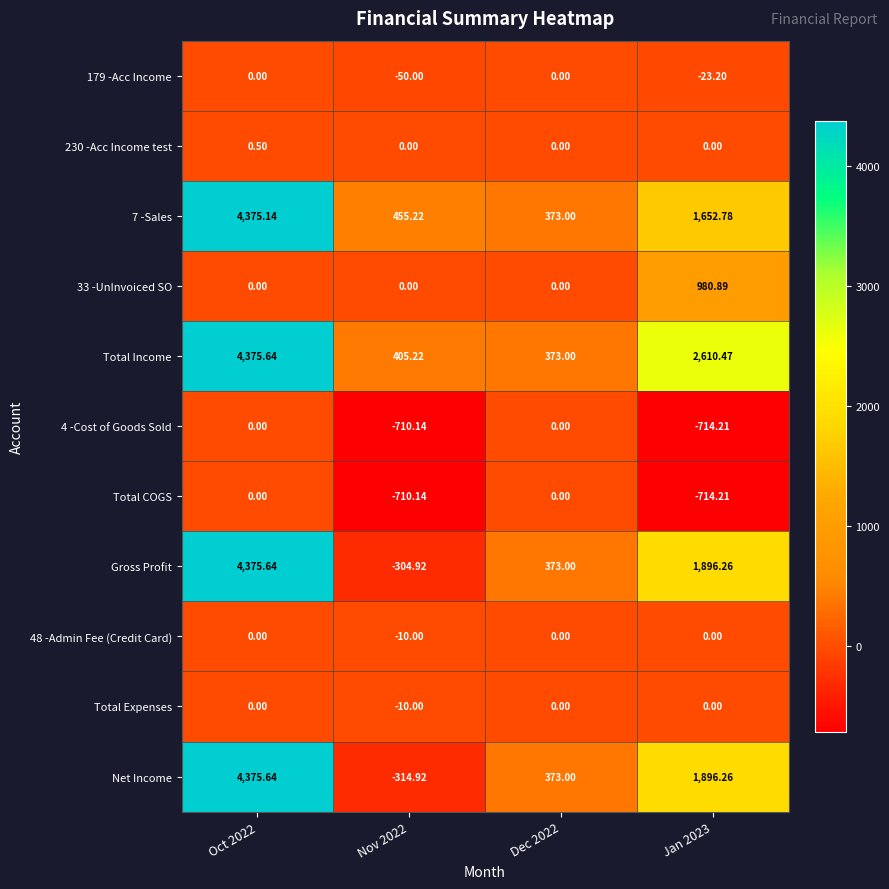

Which series changed the most between Nov 2022 and Jan 2023?

Net Income